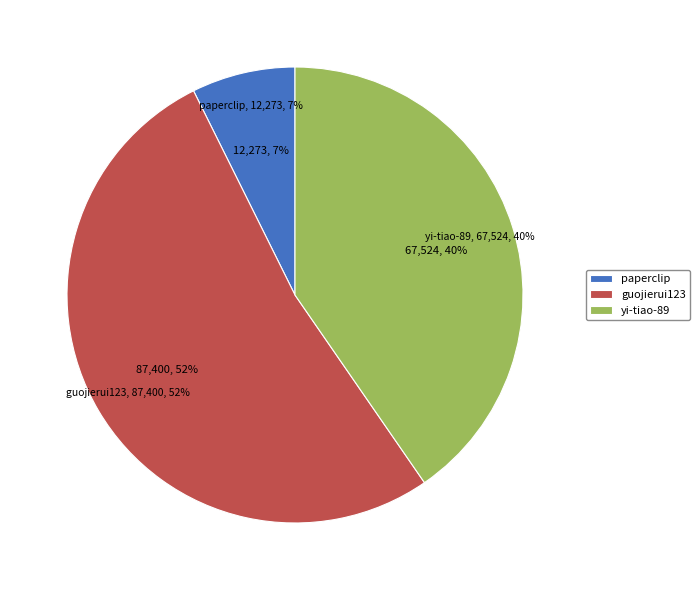

What percentage do guojierui123 and paperclip together represent?

59.6%